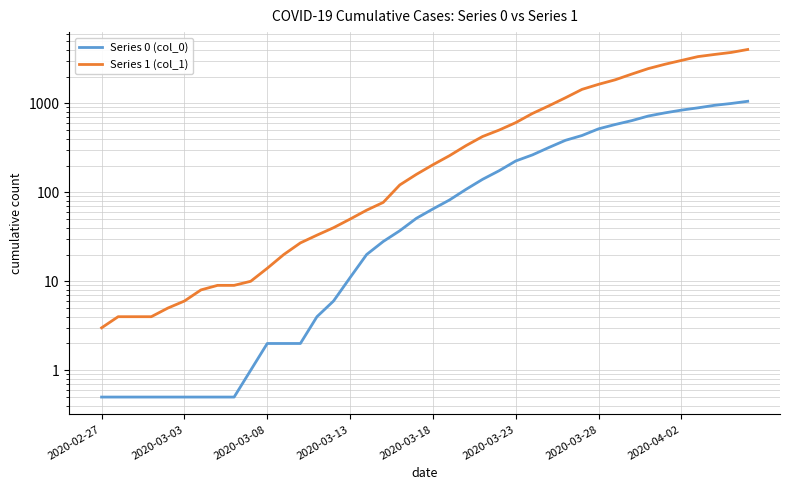

How many values in the Series 0 (col_0) series are below 65?

20